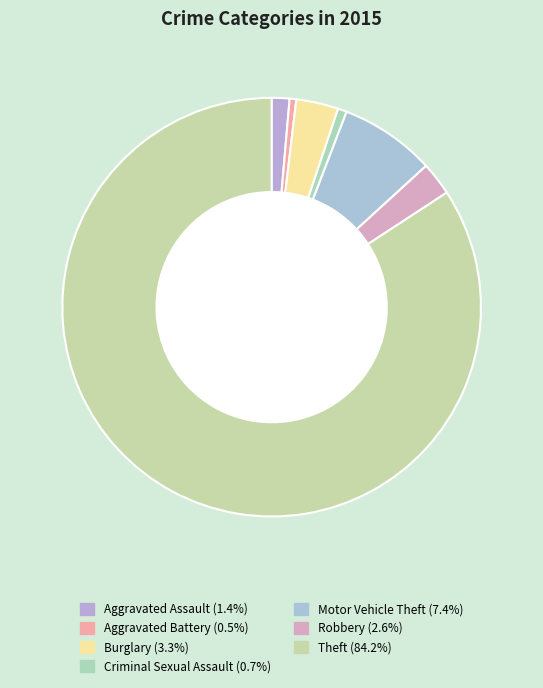

Is there any slice that represents more than half of the pie?

Yes